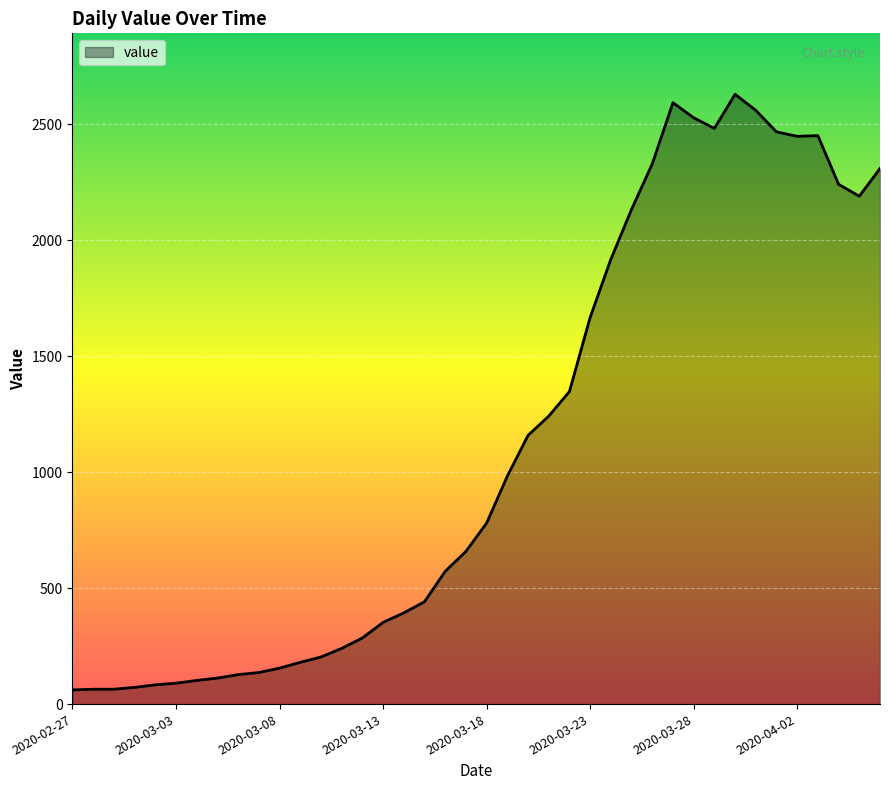

What is the difference between the maximum and minimum values?

2567